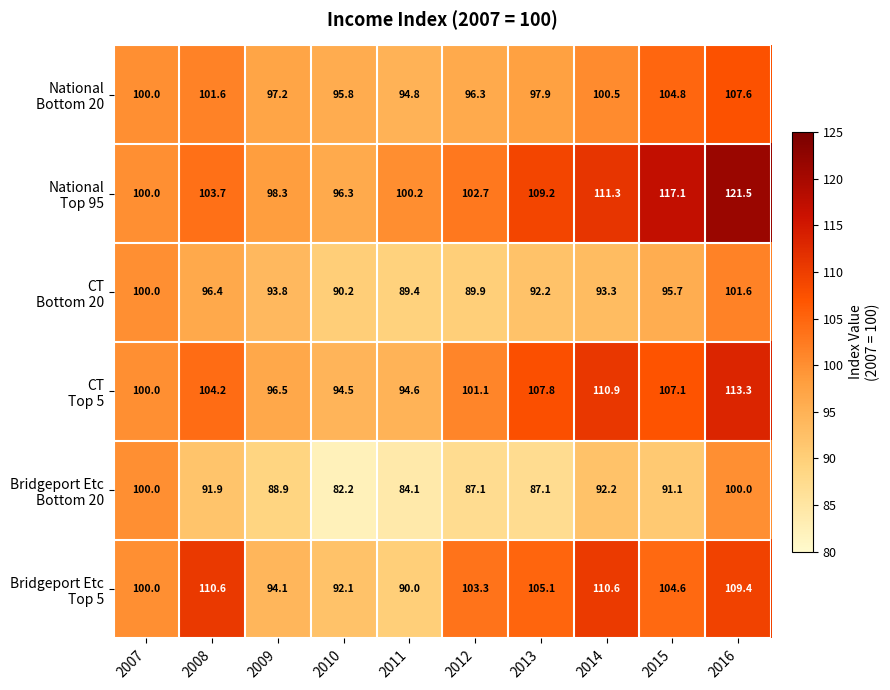

What is the maximum value shown in the chart?

121.5